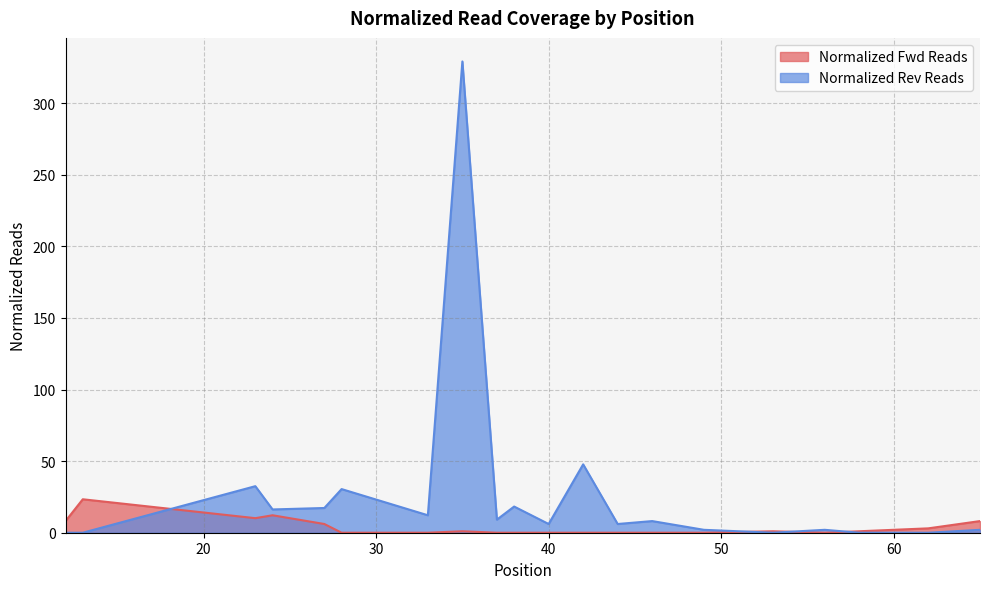

What is the sum of the Normalized Fwd Reads values at 35 and 49?

1.0